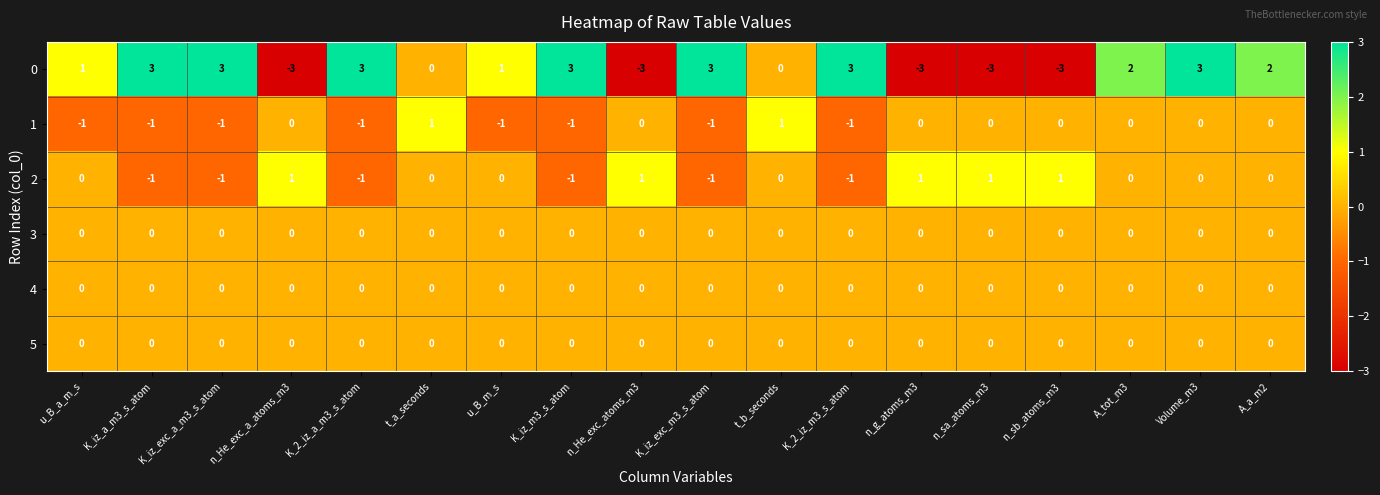

What is the minimum value shown in the chart?

-3